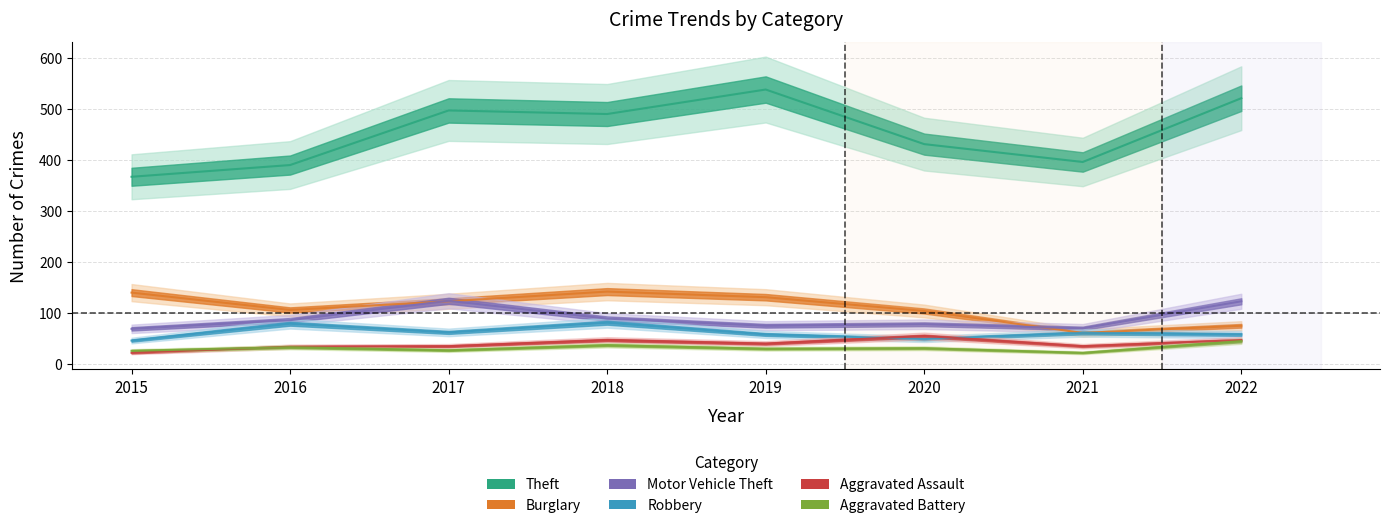

Read the Aggravated Battery value at 2020.

31